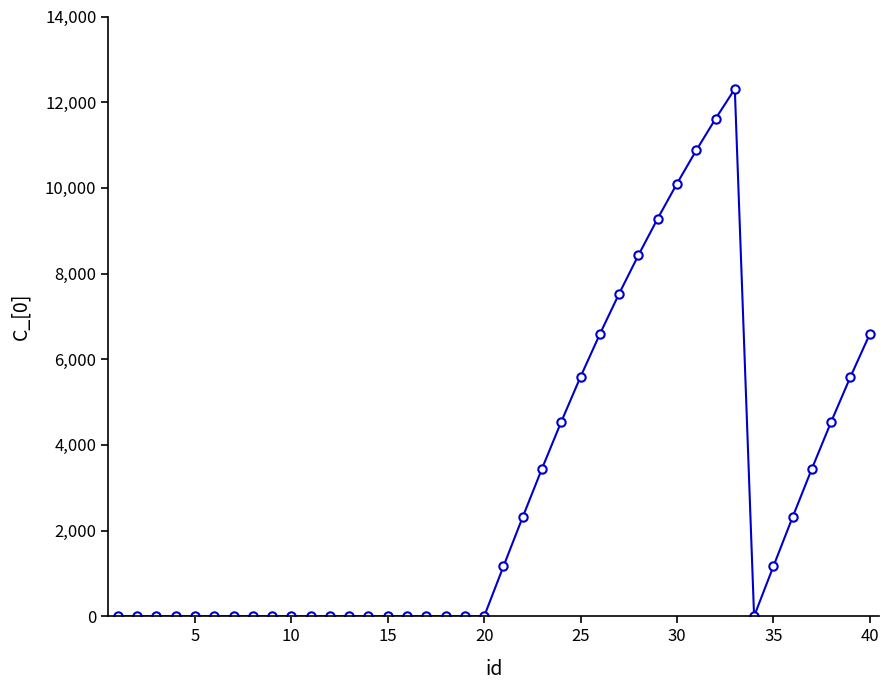

What is the average value?

2935.9